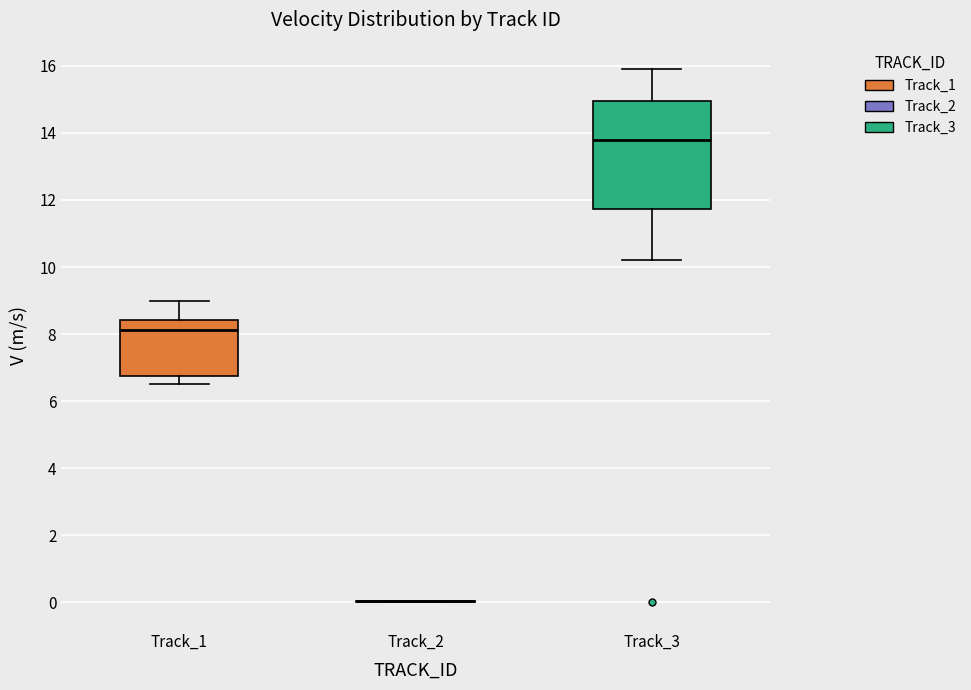

Reading left to right, transcribe this box plot: for each box, give where its median line is, the range the box spans, and where its two whiskers end, as read against the y-axis. The values are not printed on the chart, so give them approximately, as read against the axis.

Track_1: median 8.2, box 6.8 to 8.4, whiskers 6.6 to 9.0
Track_2: box collapsed to a line at 0.0, whiskers 0.0 to 0.0
Track_3: median 13.8, box 11.8 to 15.0, whiskers 10.2 to 15.8